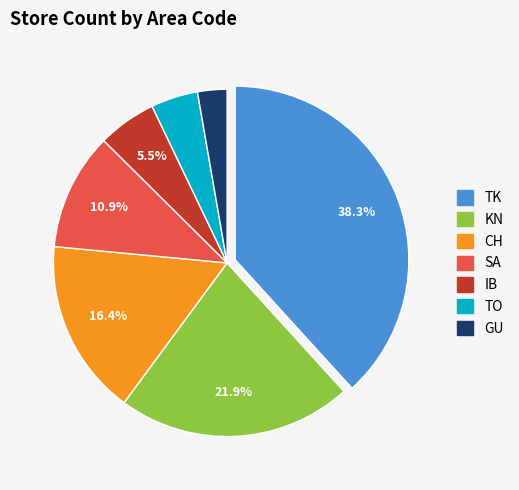

Which has a higher value, KN or GU?

KN